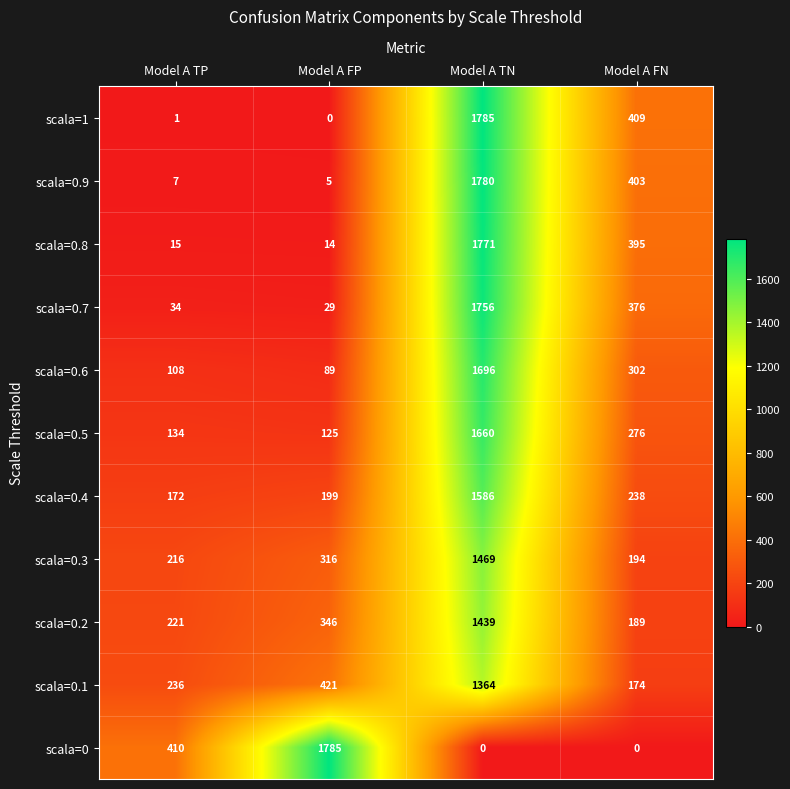

Where is scala=0.4 nearest to the value 879?

Model A FN